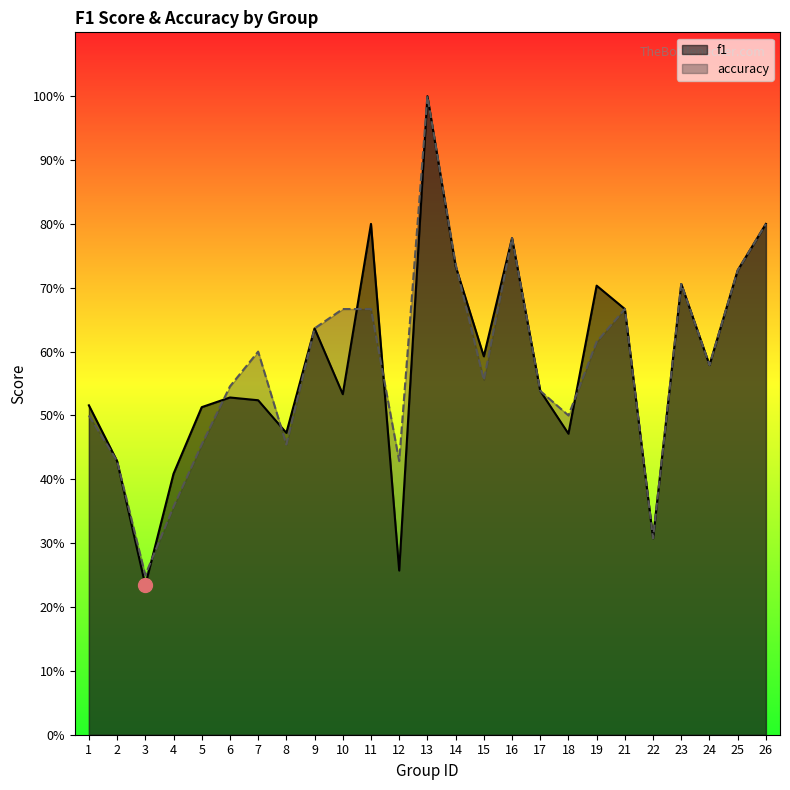

How many interior local peaks does the f1 series have?

7